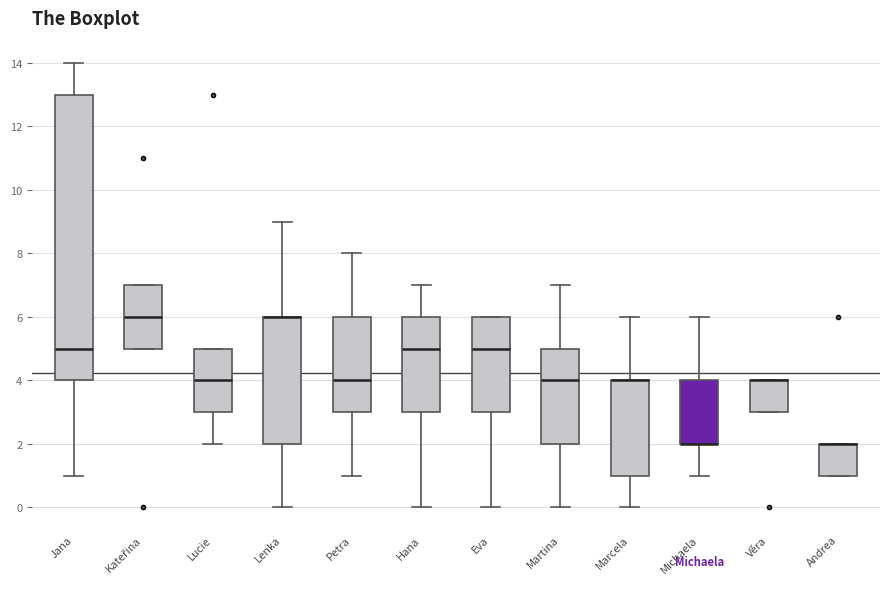

Where is the upper edge of the box for Věra on the y-axis? The values are not printed on the chart, so give them approximately, as read against the axis.

4